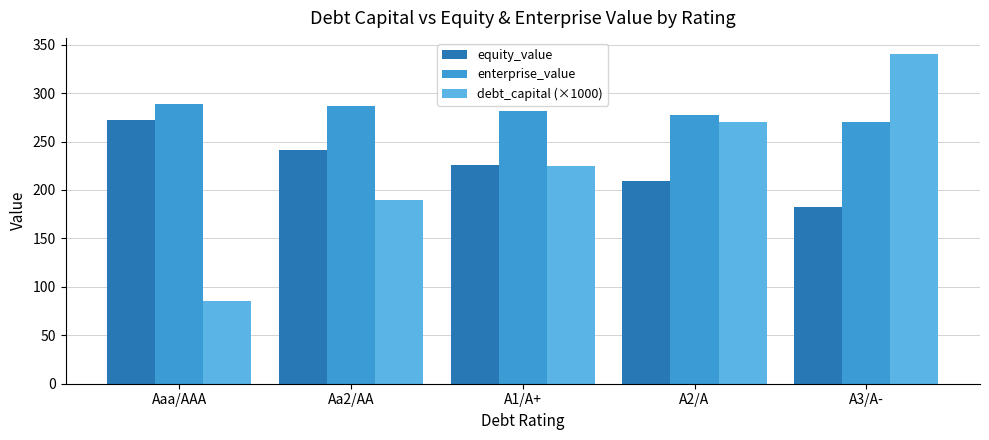

The debt_capital (×1000) series shows 510.0 at A3/A-. True or false?

False